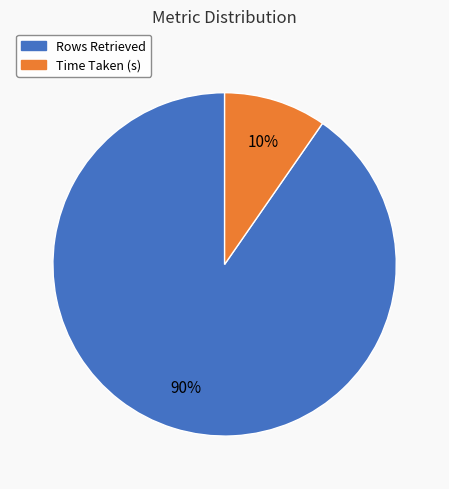

Which slice represents more than half of the pie?

Rows Retrieved